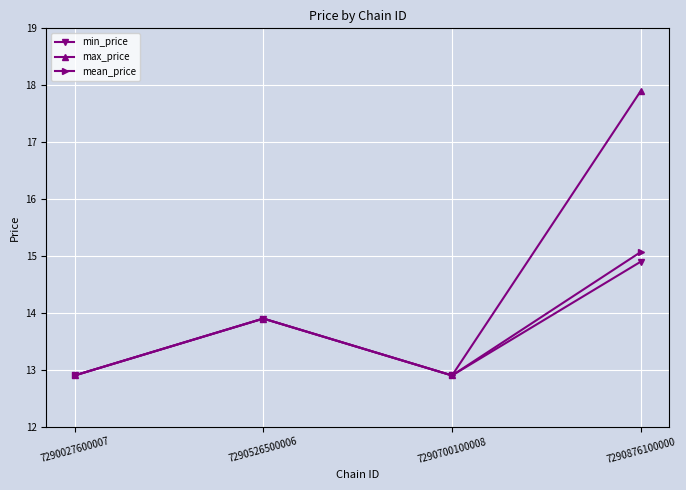

Which label corresponds to the largest value in the chart?

7290876100000